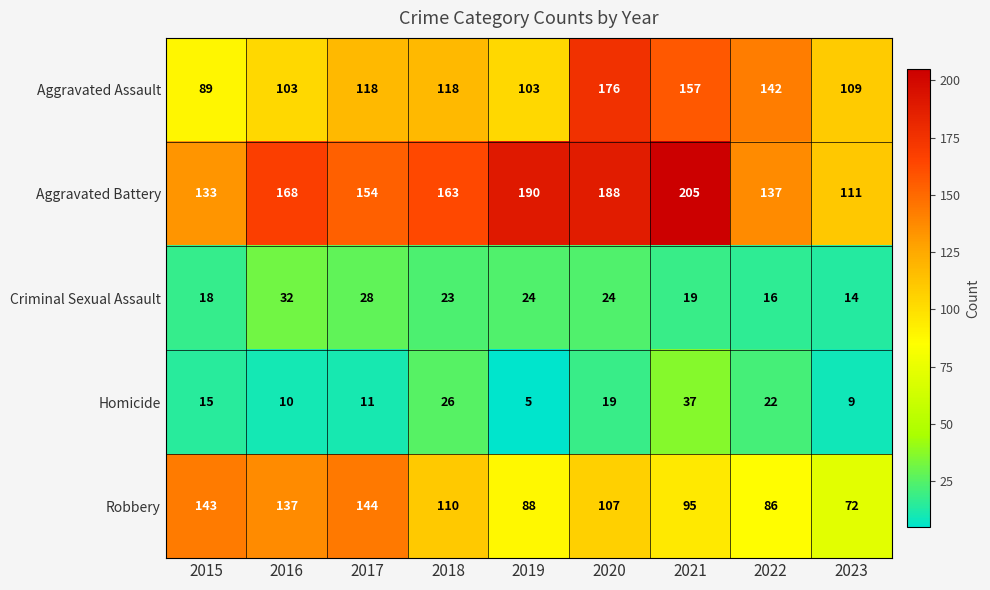

Where is Criminal Sexual Assault nearest to the value 23?

2018